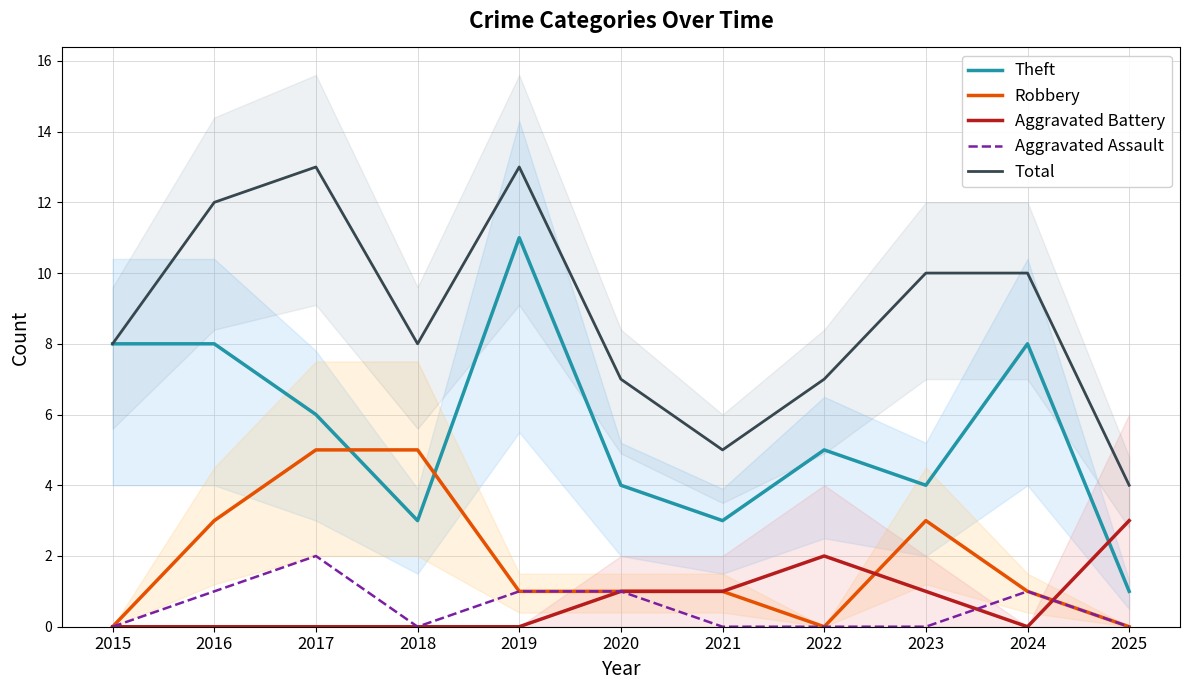

Is the value of Aggravated Assault at 2020 greater than the value of Aggravated Battery at 2016?

Yes